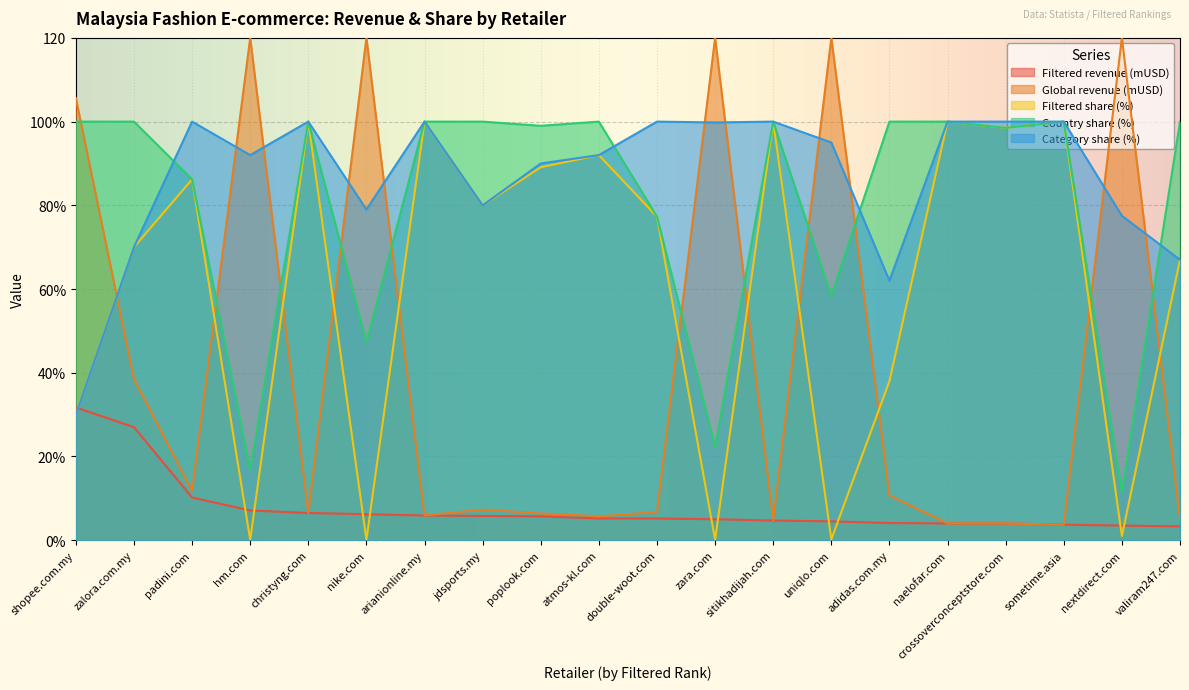

What are all the series names shown in the legend?

Filtered revenue (mUSD), Global revenue (mUSD), Filtered share (%), Country share (%), Category share (%)